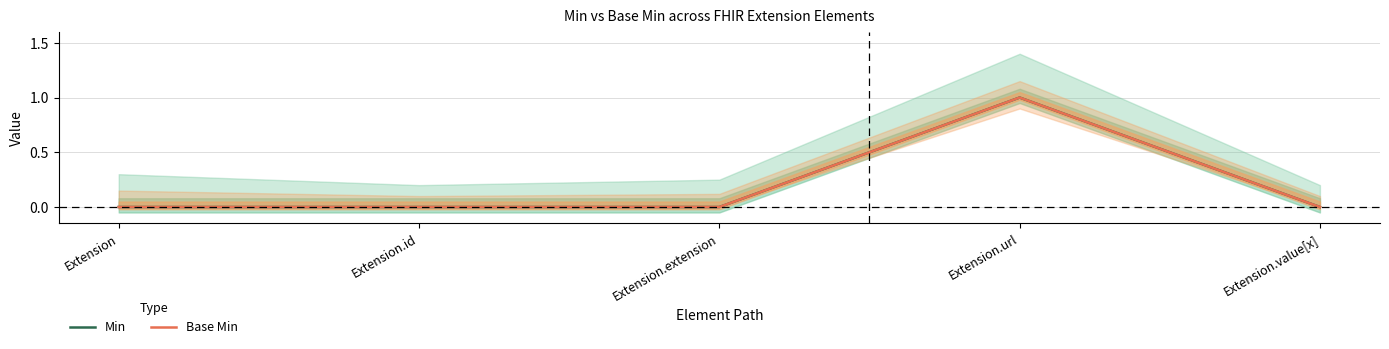

The Min series shows 0 at Extension.id. True or false?

True